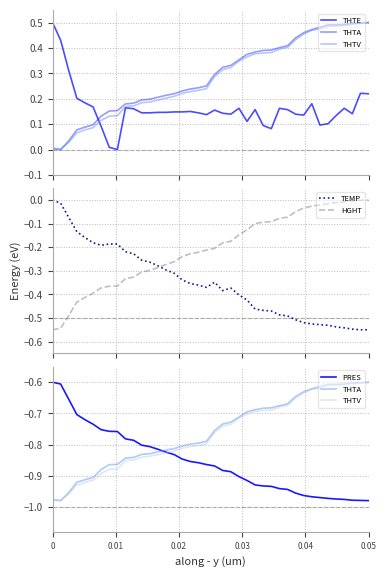

After their last crossing, which series has the higher values: HGHT or TEMP?

HGHT